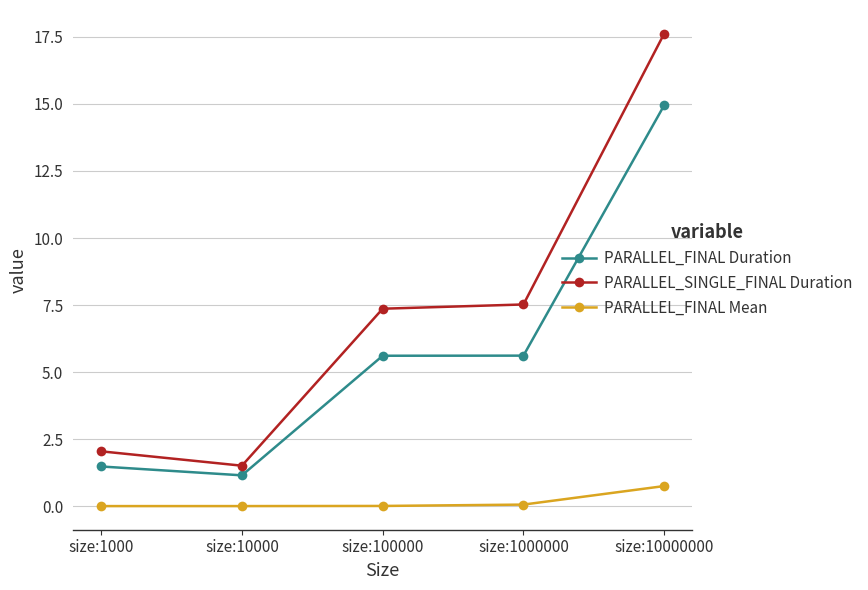

What is the sum of all PARALLEL_FINAL Duration values?

28.8